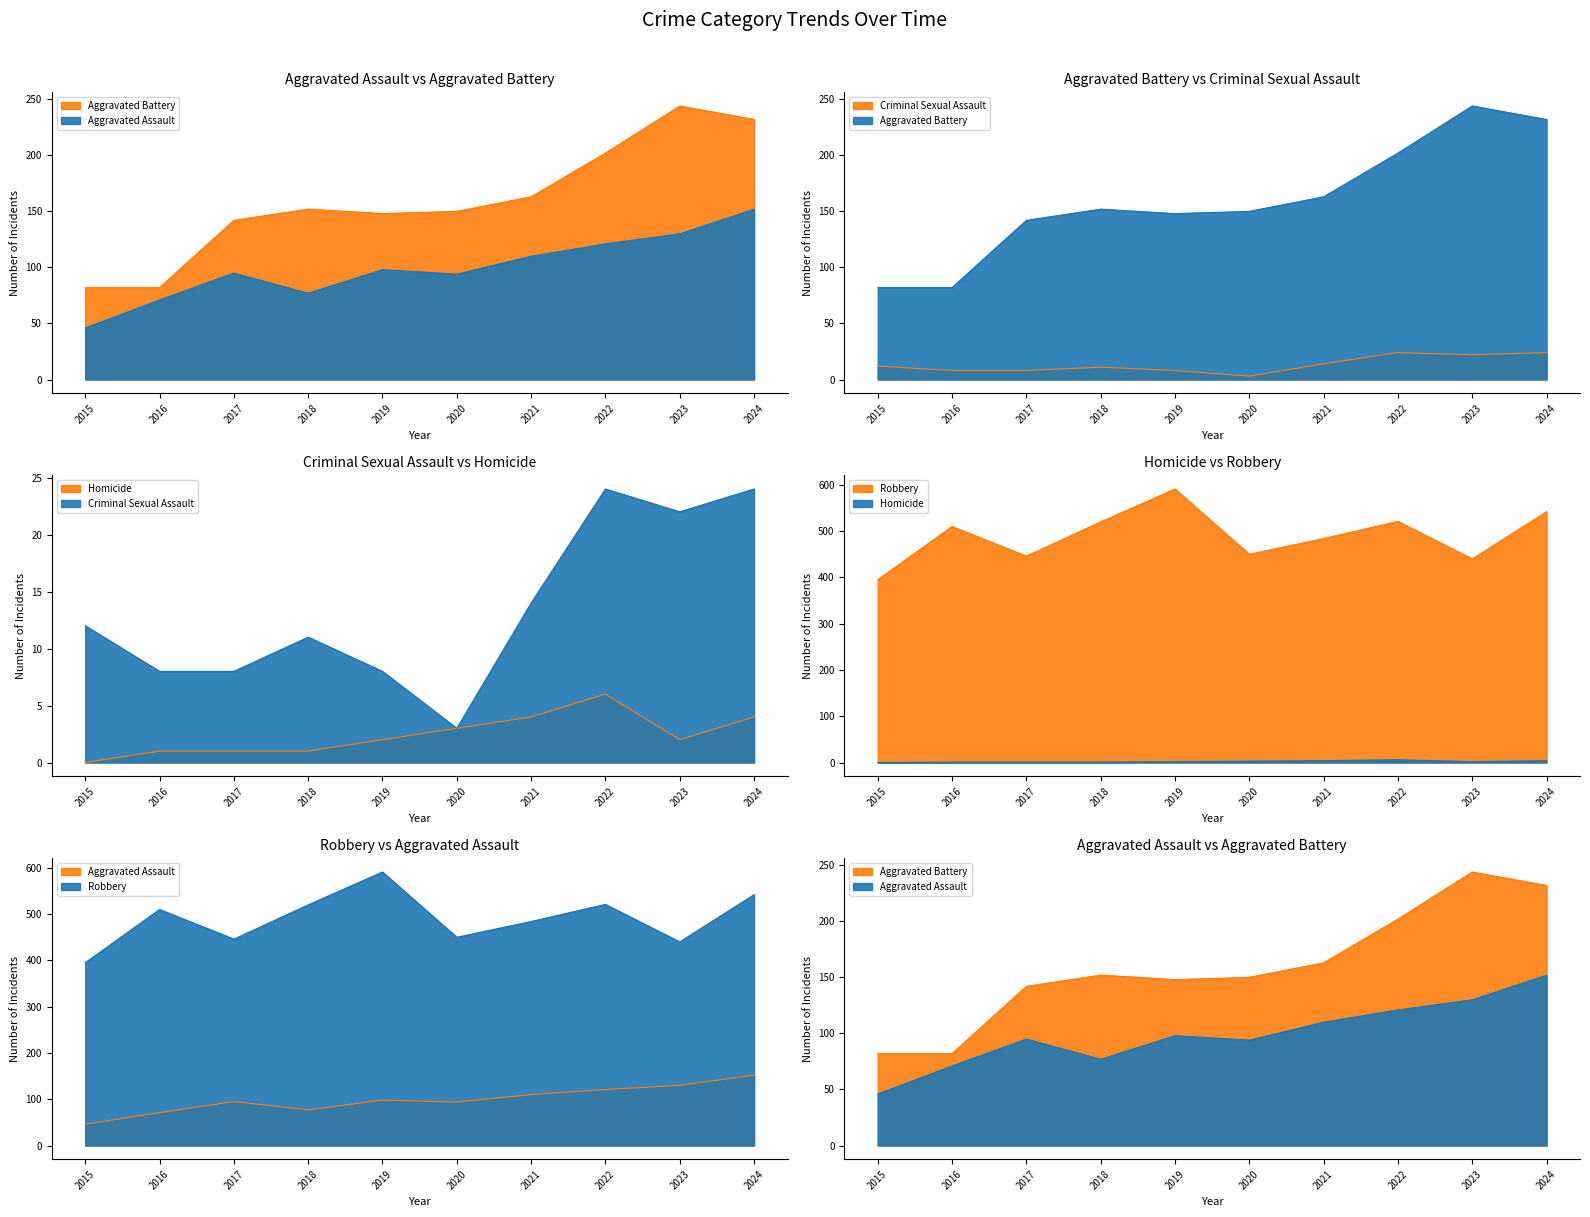

What are all the series names shown in the legend?

Aggravated Assault, Aggravated Battery, Criminal Sexual Assault, Homicide, Robbery